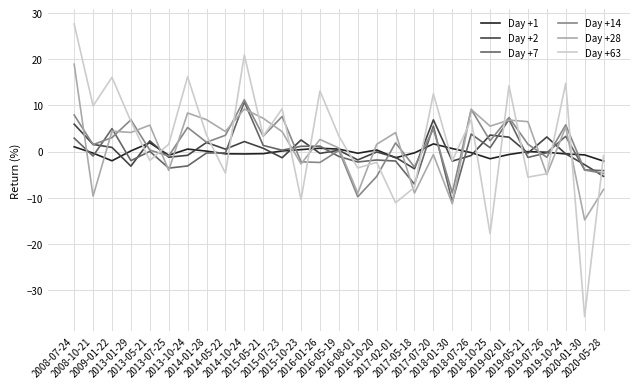

What is the minimum value for Day +1?

-2.1